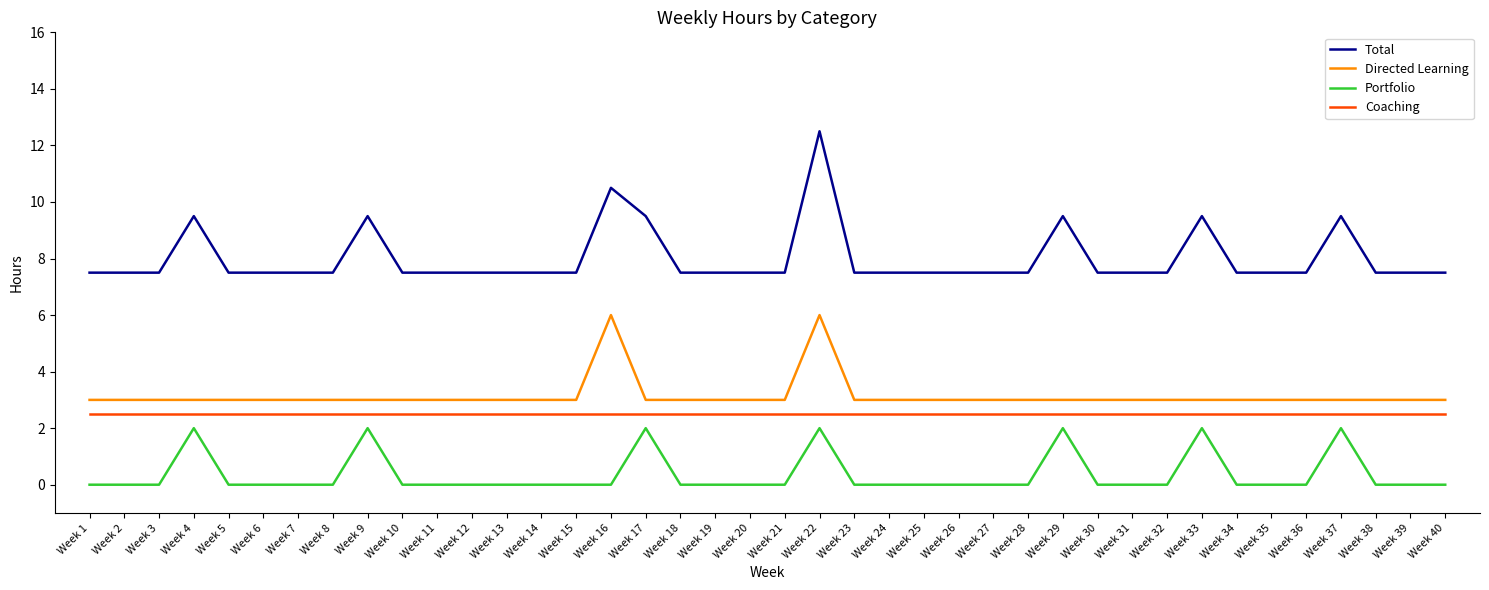

What is the difference between the second highest and minimum values in the Portfolio series?

2.0